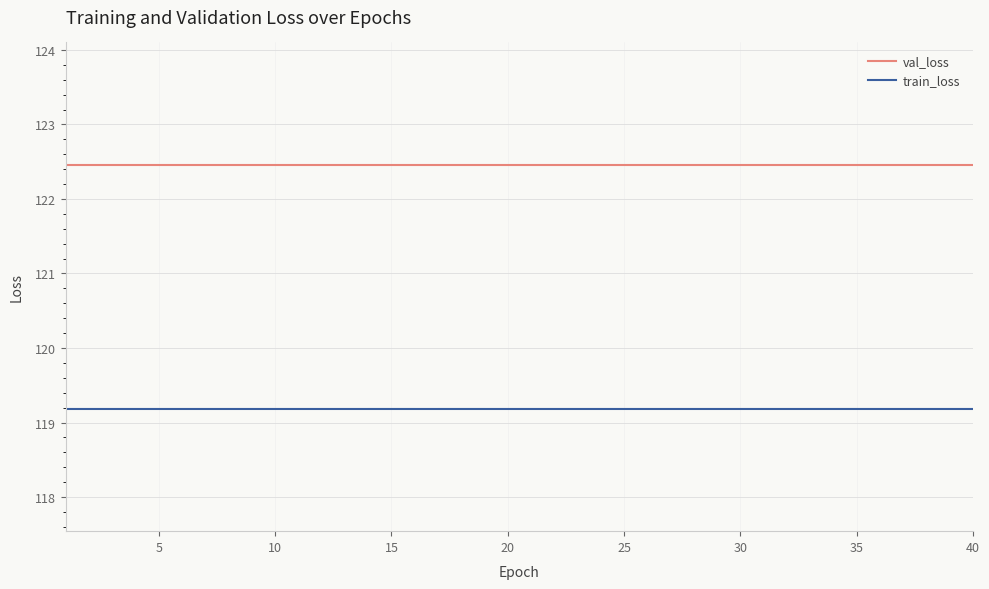

Which series has the widest spread of values?

train_loss